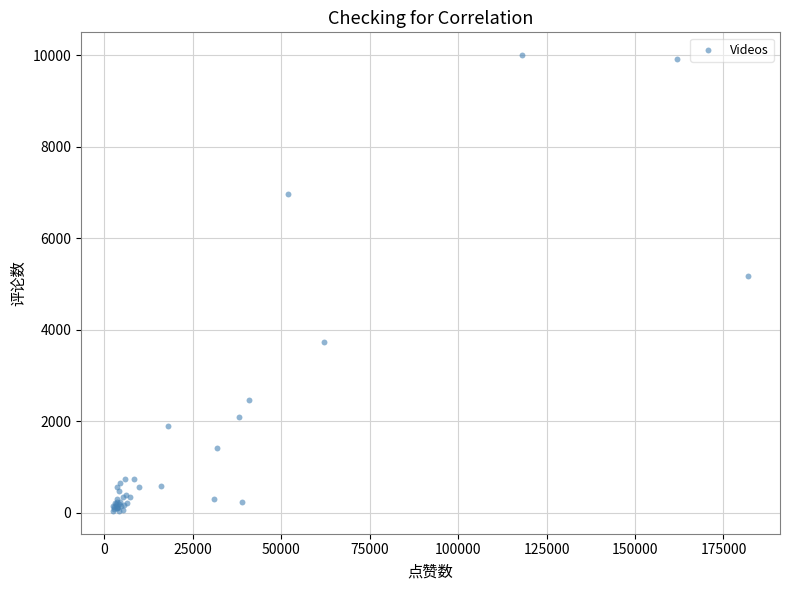

What Y value in the scatter plot is closest to 5019?

5179